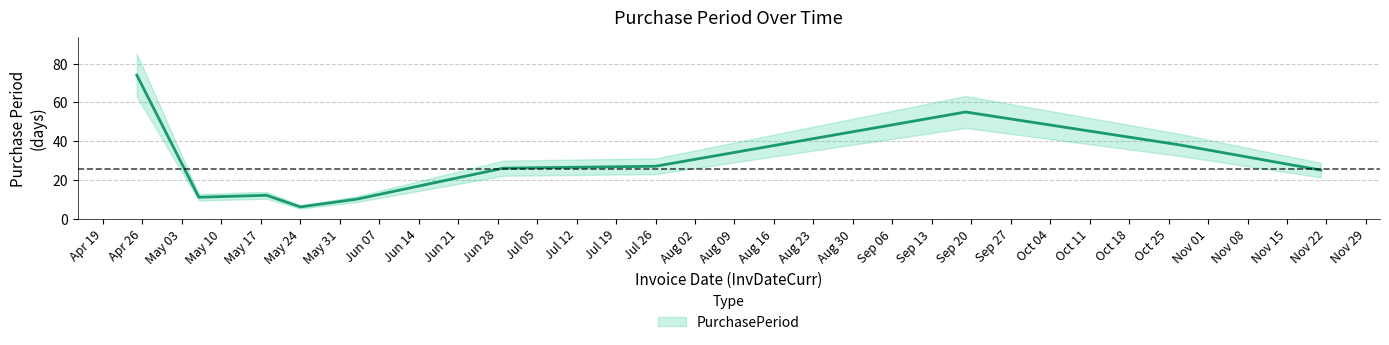

How many data points are above 26?

4